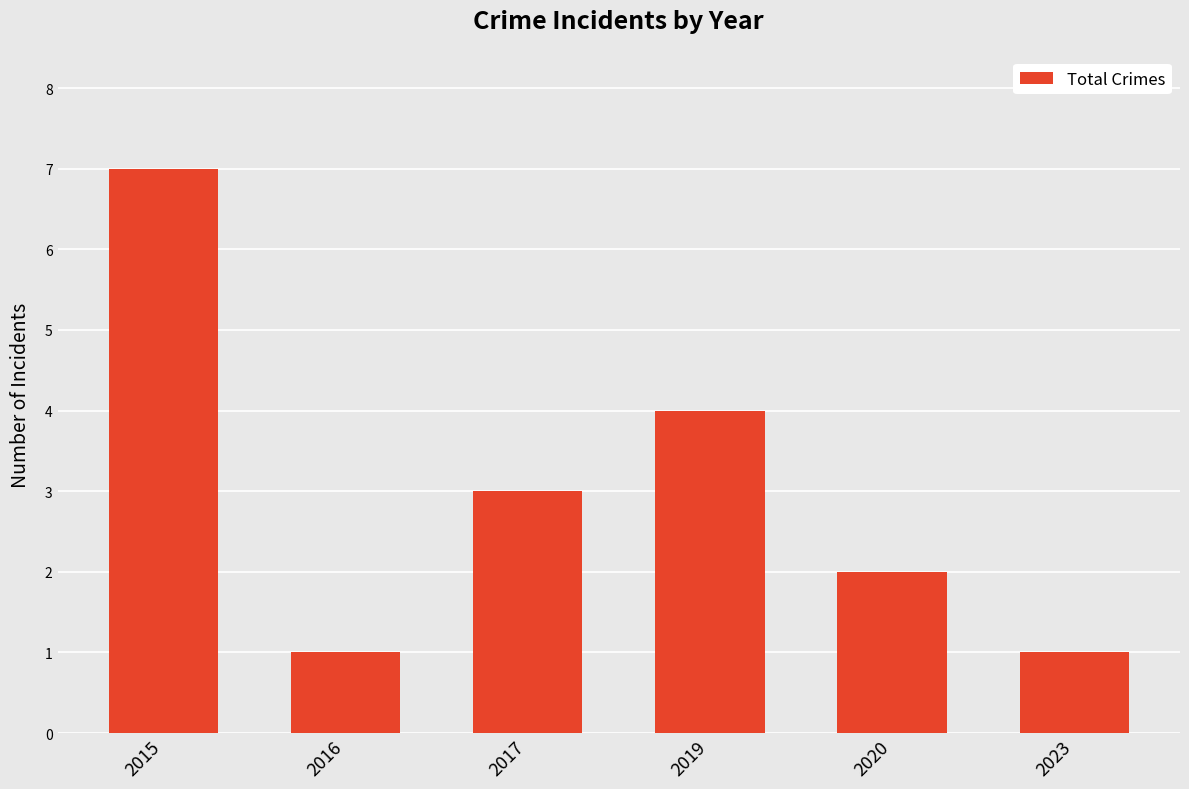

Count the number of data series in this chart.

1